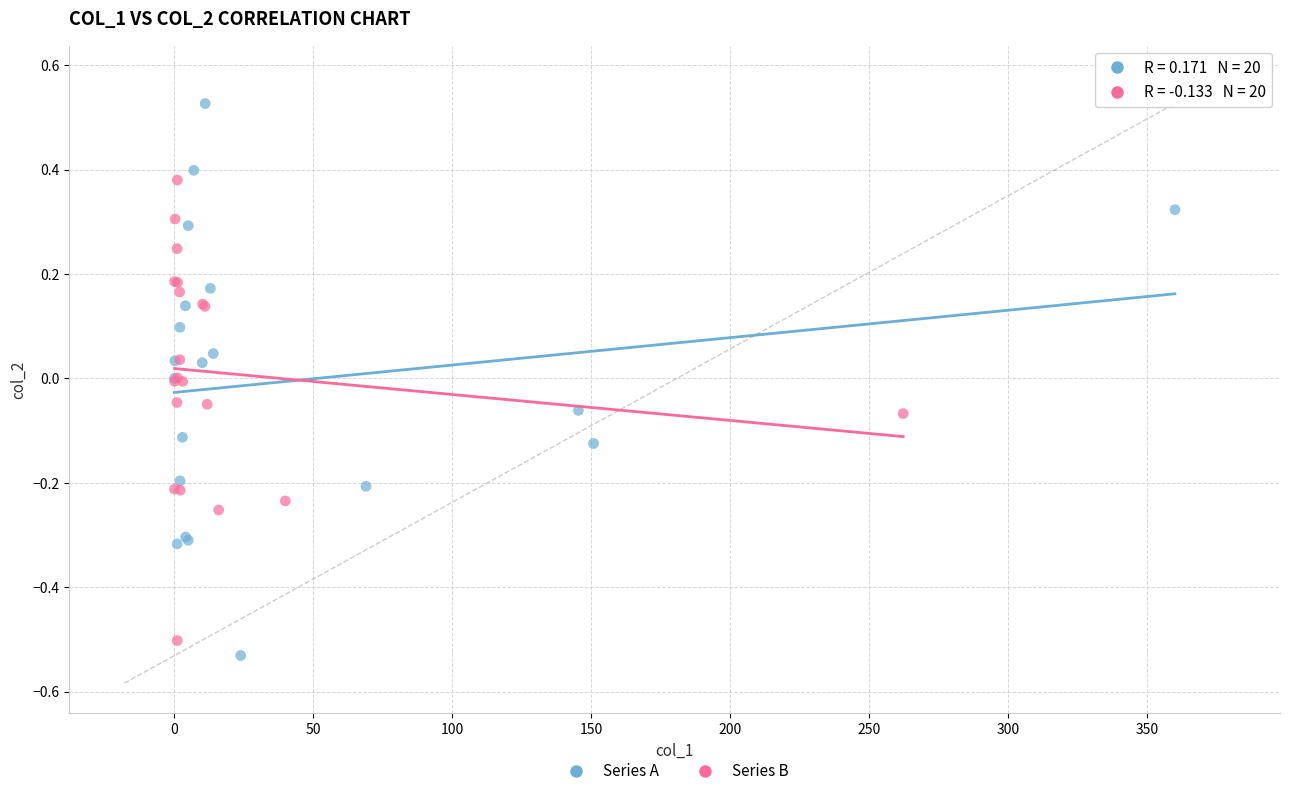

Which series has the largest Y range (max minus min)?

Series A